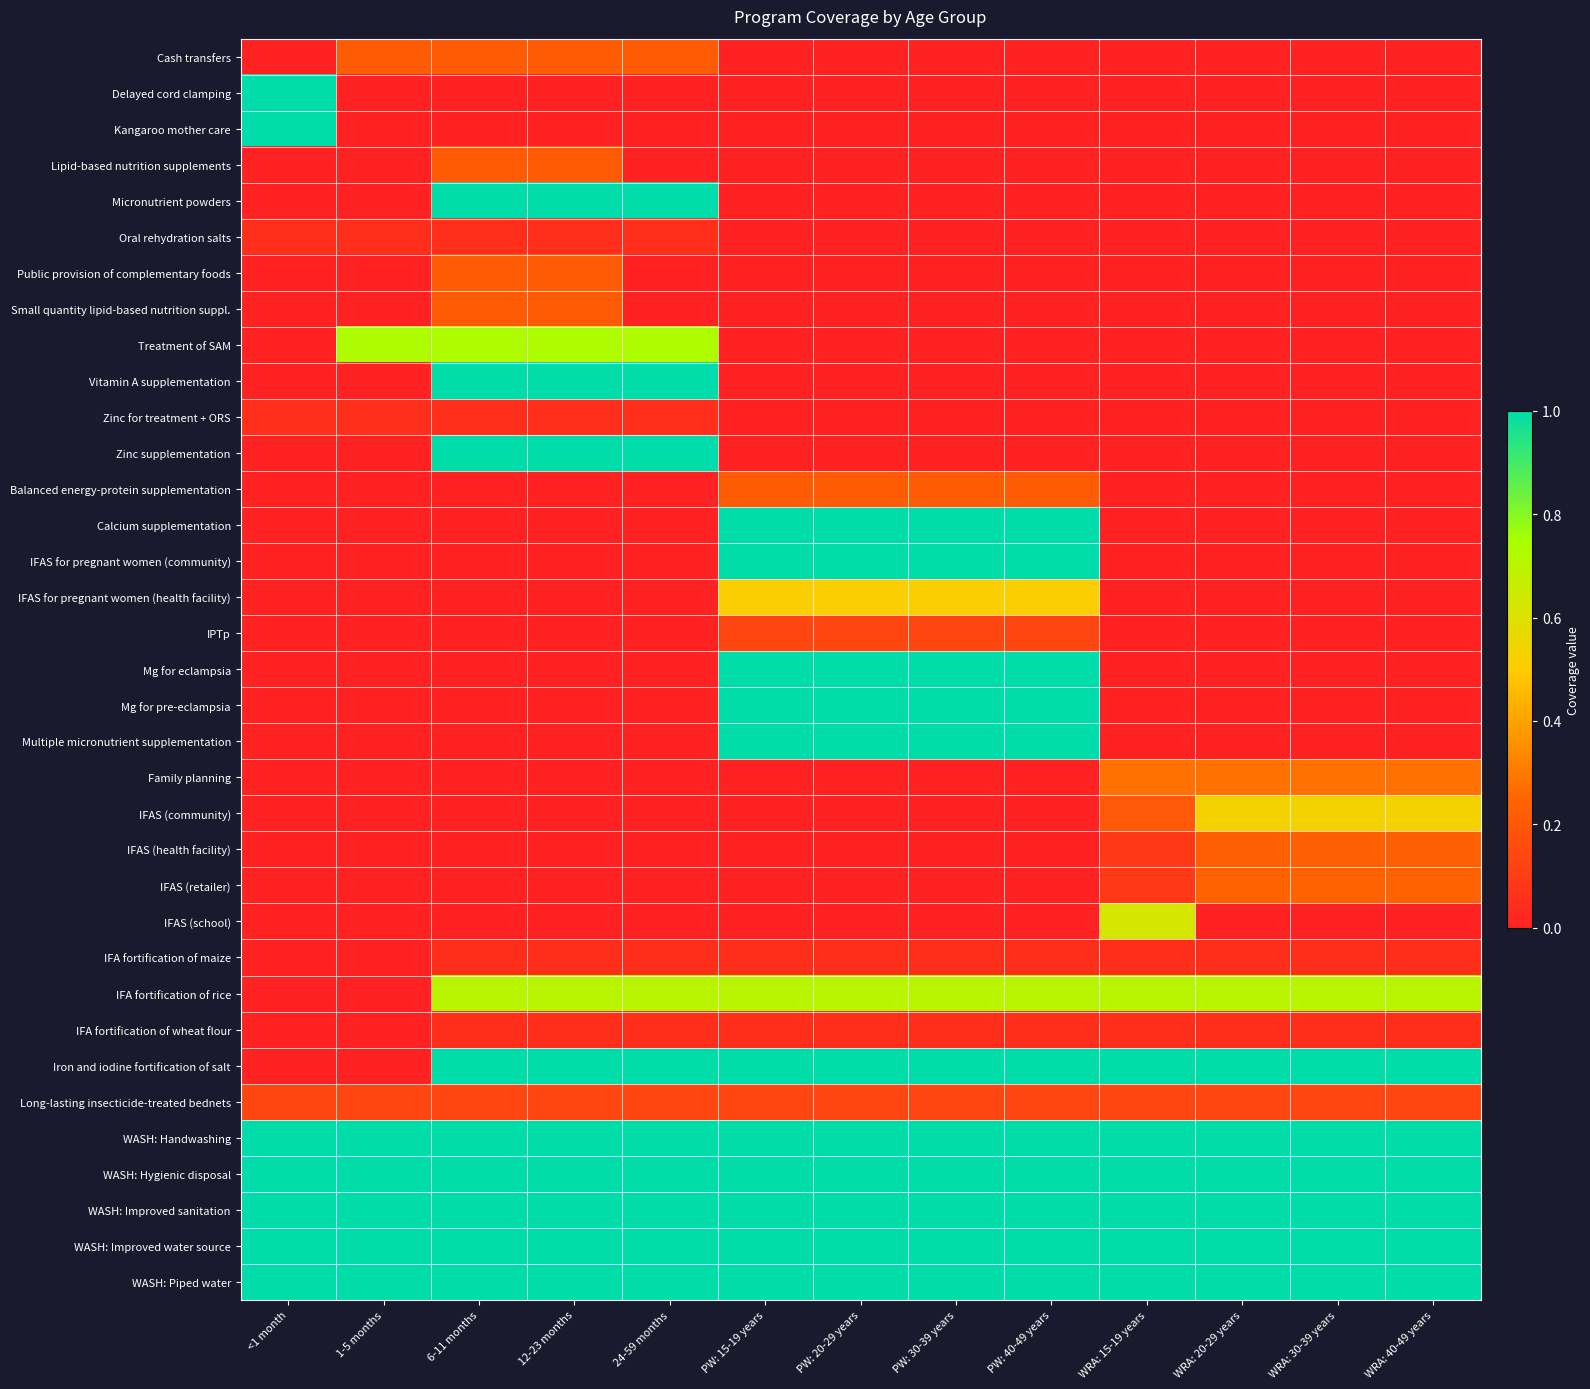

What is the maximum value shown in the chart?

1.0